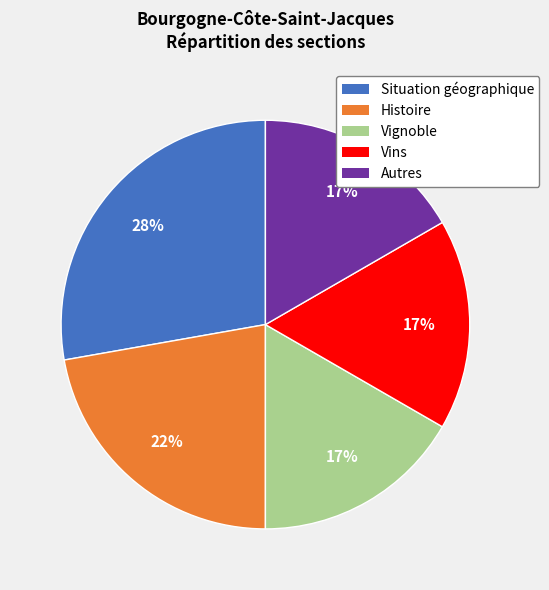

How many segments does this pie chart have?

5